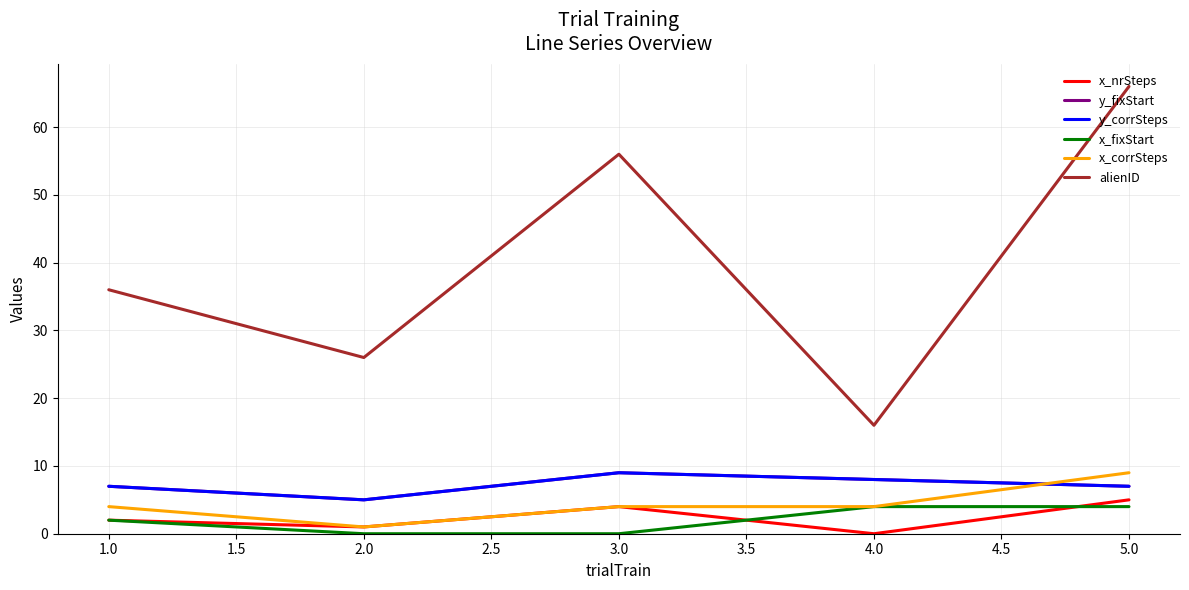

What is the maximum value for y_fixStart?

9